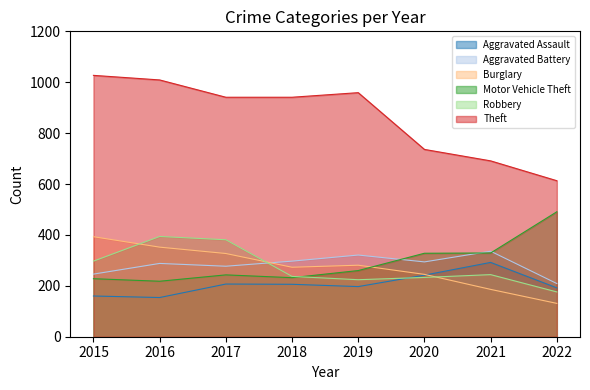

At which label does Theft reach its peak?

2015